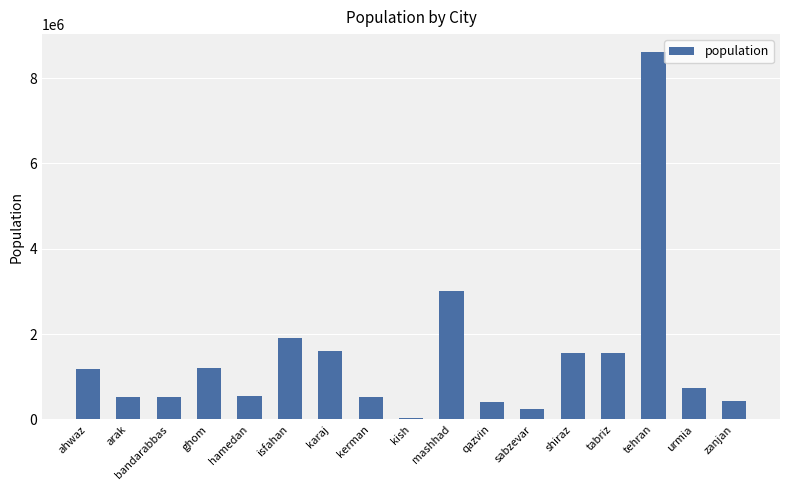

Are the bars horizontal?

No